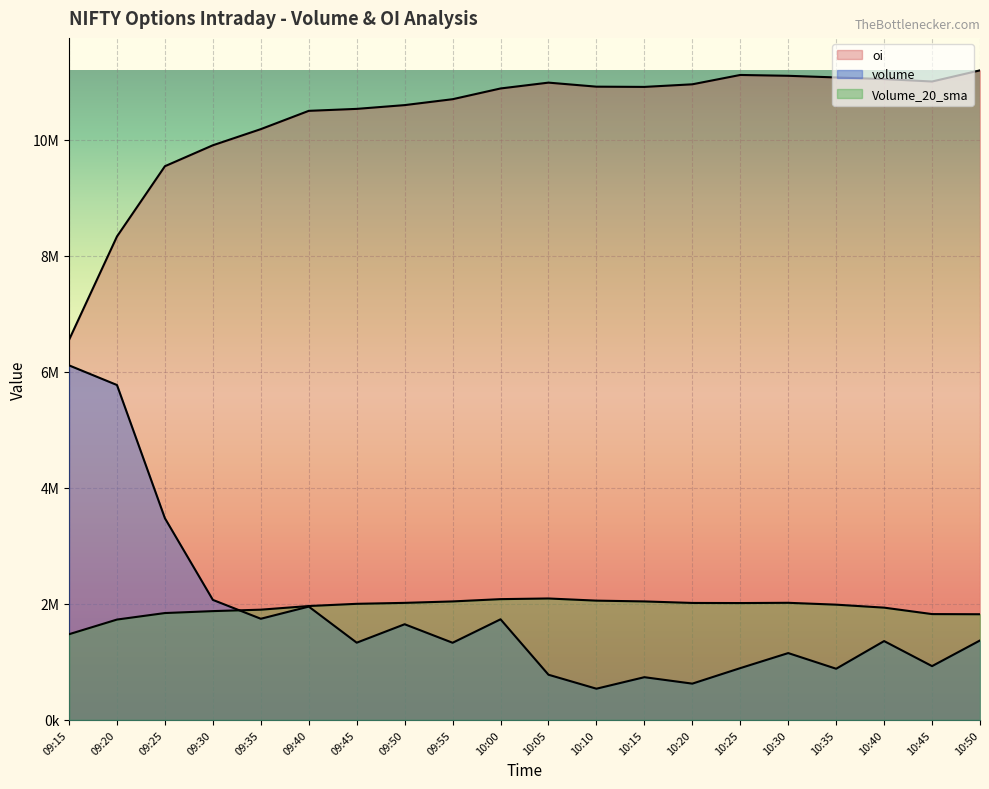

Between 09:55 and 10:25, which series saw the biggest shift?

volume